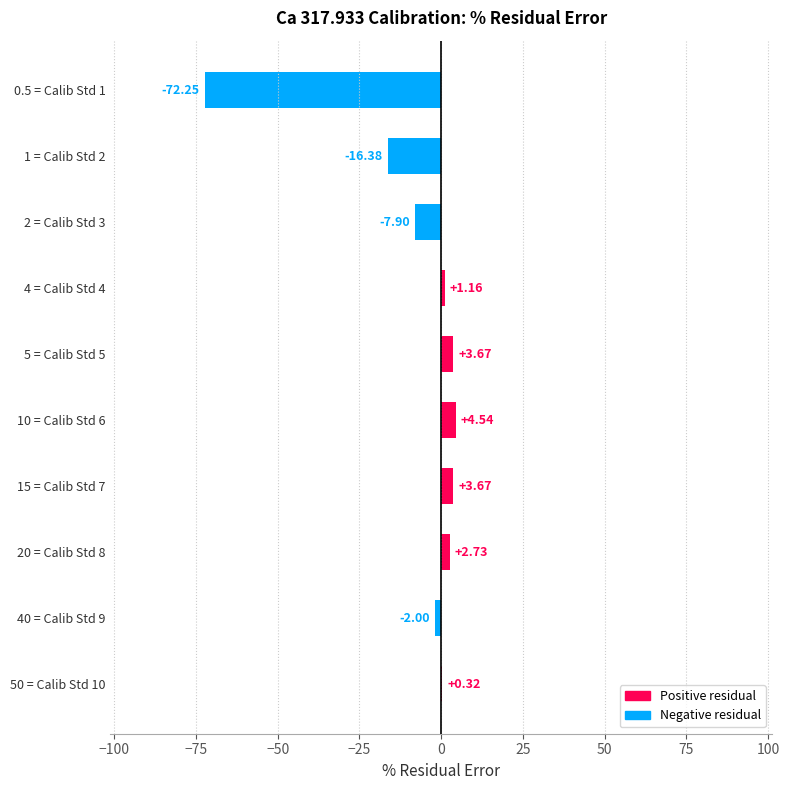

What is the sum of all values?

-82.4